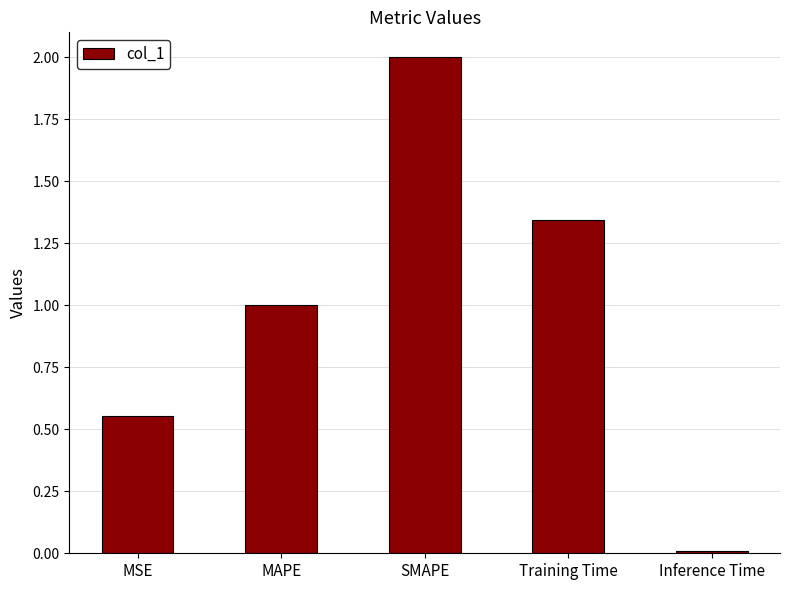

How many bars are there in total?

5